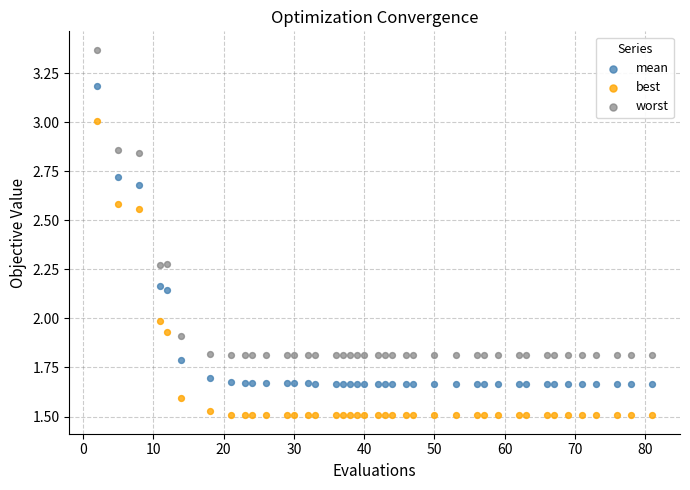

Which series has the widest spread of Y values?

worst